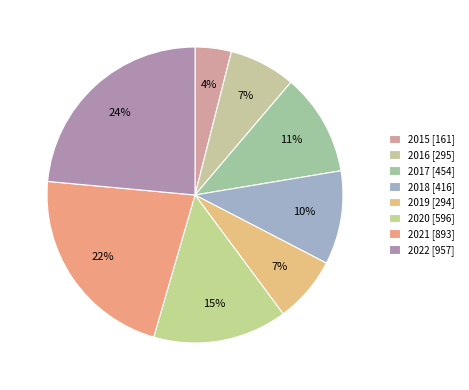

To the nearest percent, what is the difference between the largest and smallest slice percentages?

20%